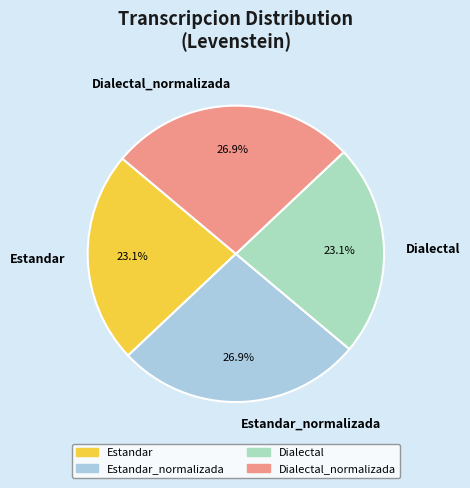

Does any single category account for the majority?

No